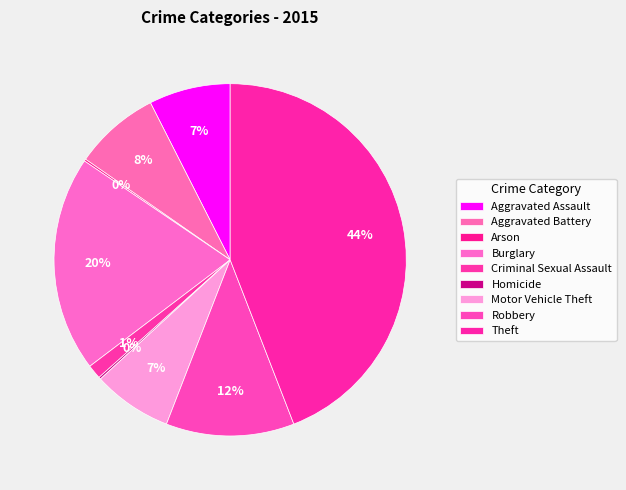

To the nearest percent, what is the combined percentage of Robbery and Burglary?

32%